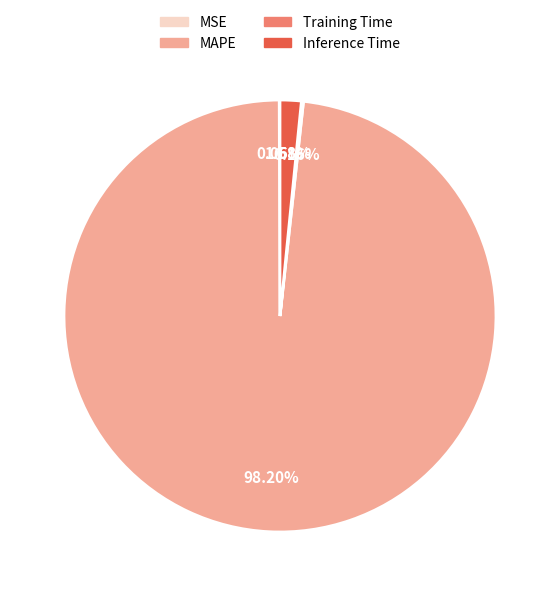

Is it true that Inference Time is 12% of the pie?

False